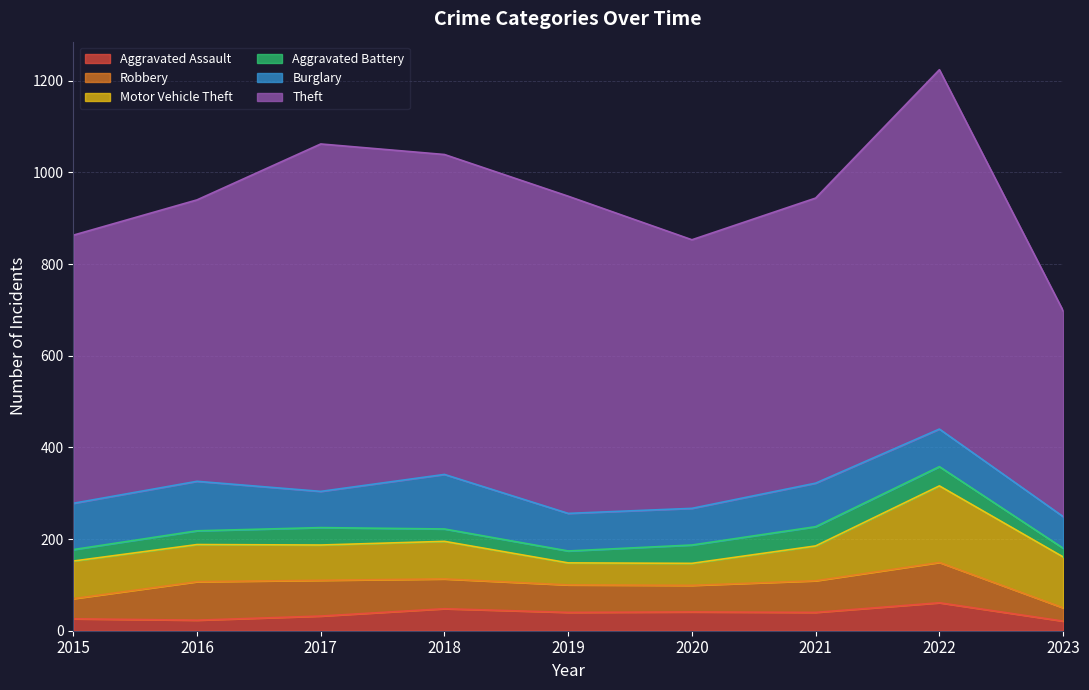

How many values in the Robbery series are below 65?

4